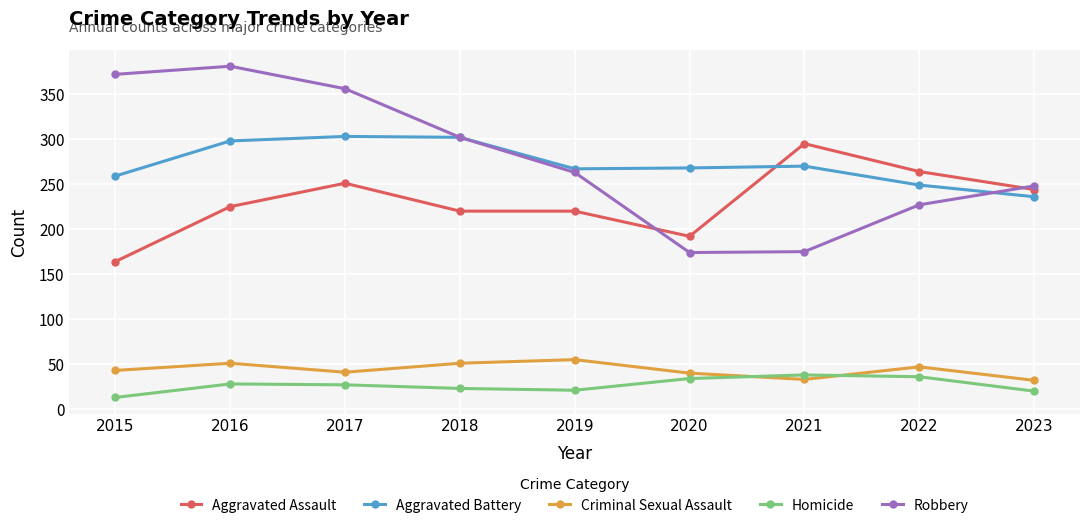

True or false: Homicide and Aggravated Assault intersect in this chart.

False